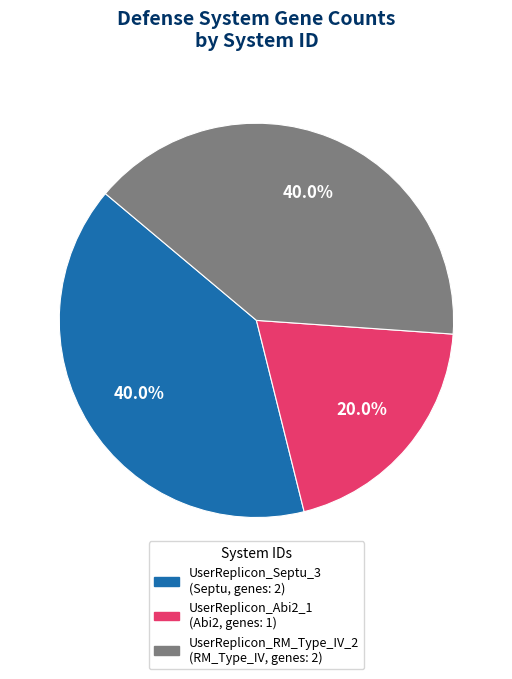

Does any single category account for the majority?

No